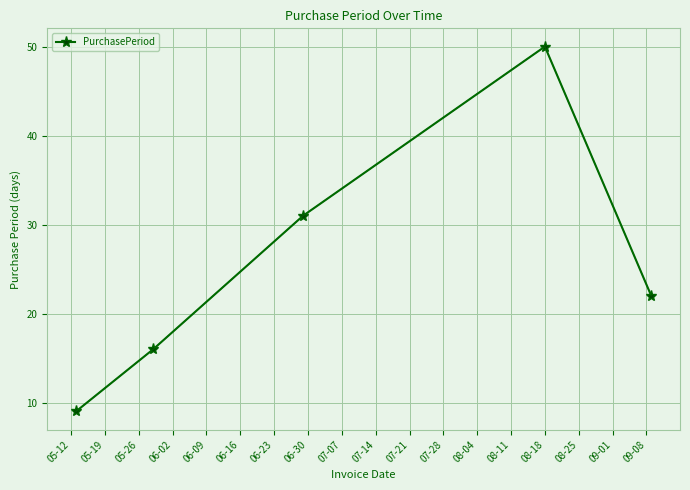

True or false: there are more than 0 points higher than both neighbors.

True